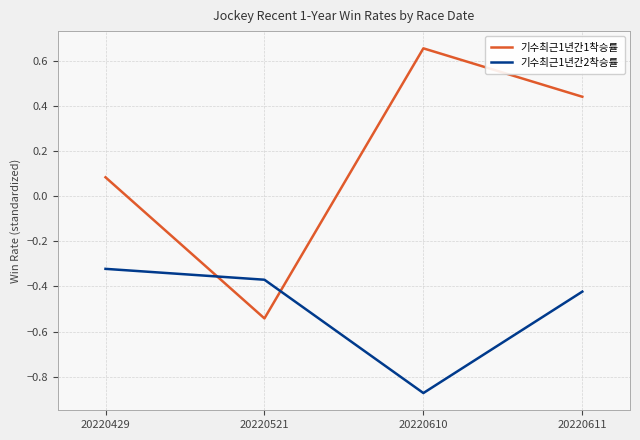

Which series has the largest total across all categories?

기수최근1년간1착승률